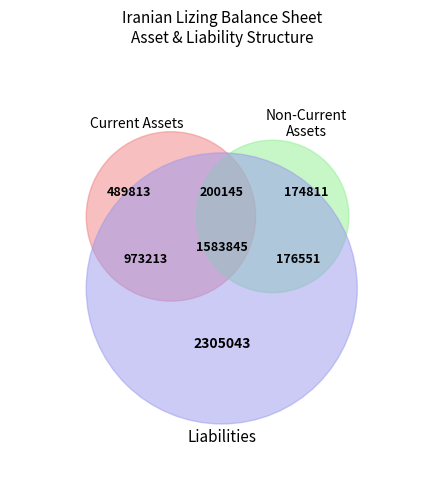

Is it true that short_term_investments is 12% of the pie?

False